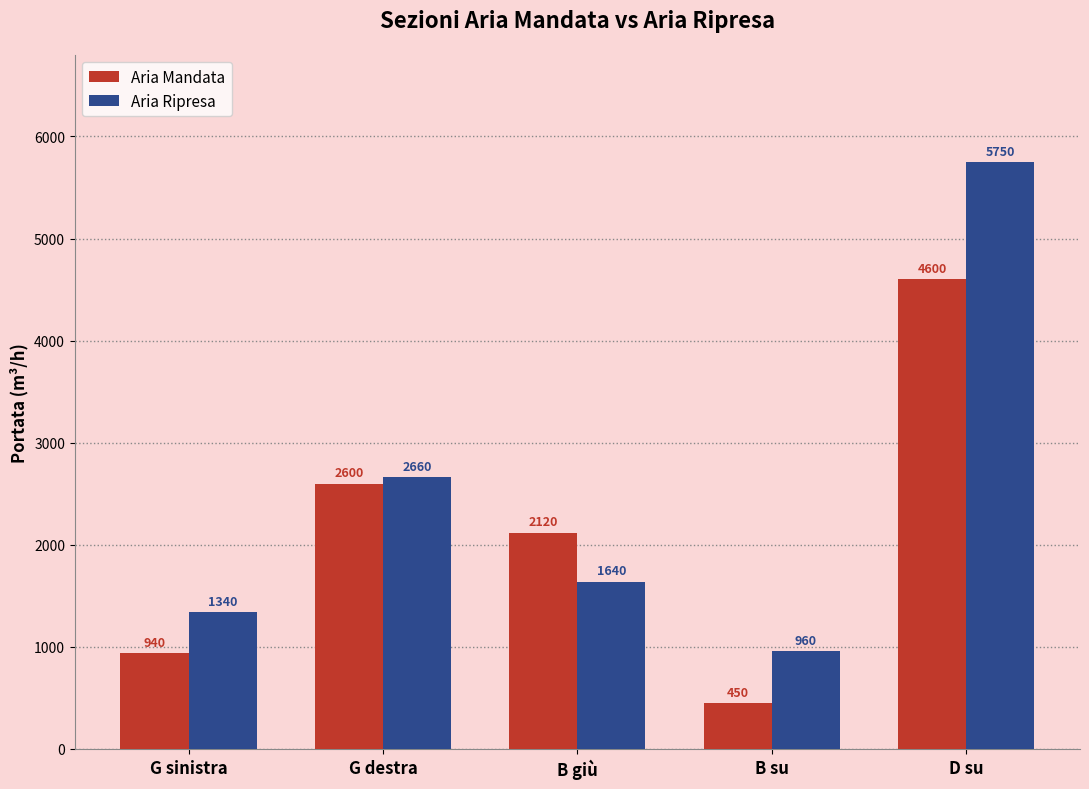

What is the difference between the Aria Mandata values at D su and B giù?

2480